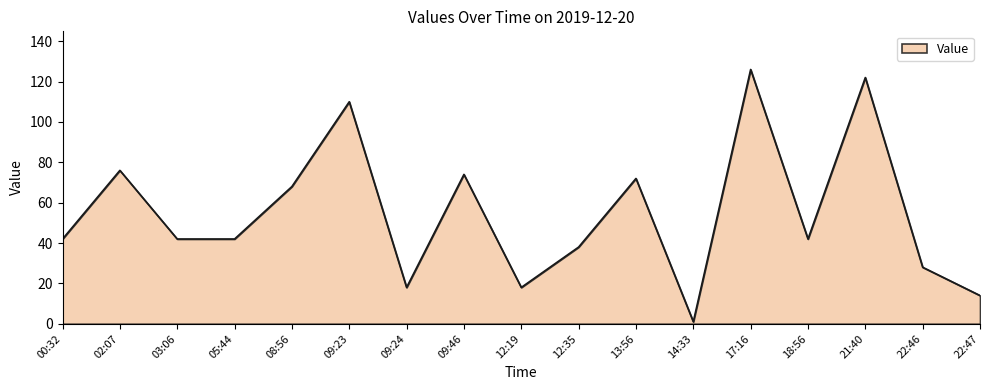

Where is the data nearest to the value 63?

08:56